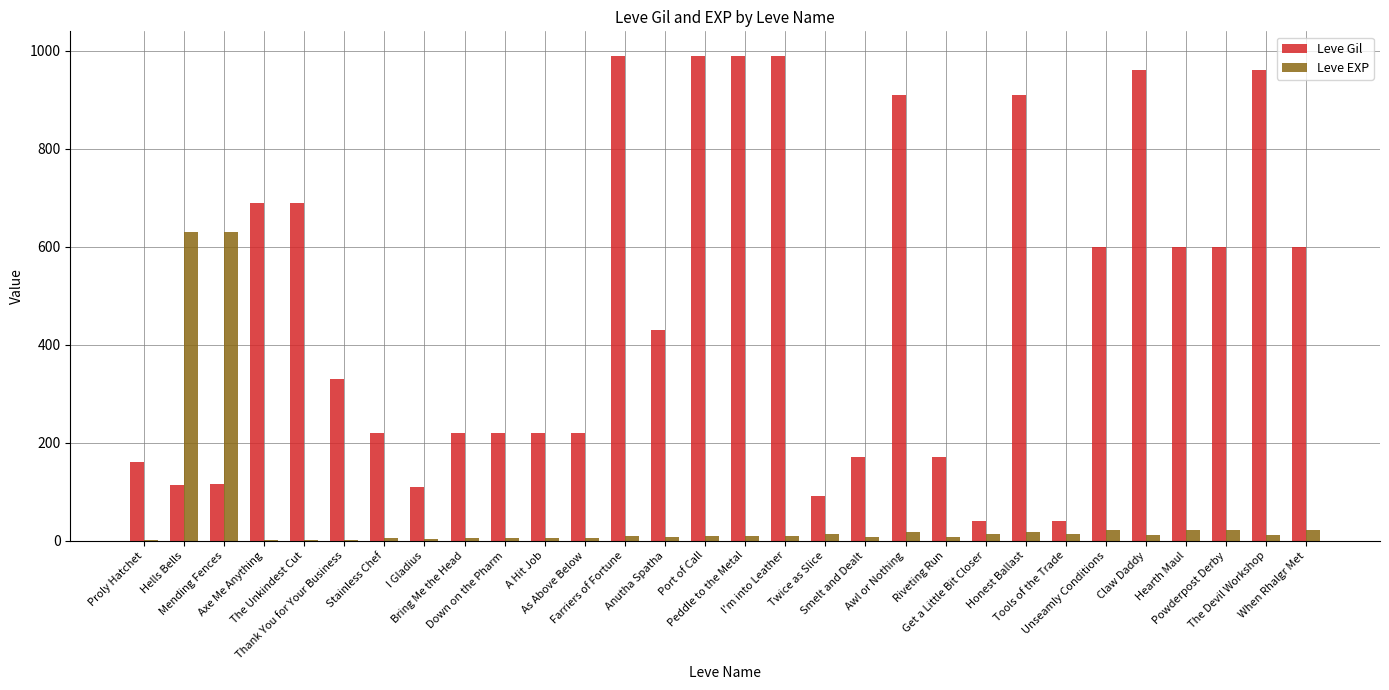

What is the sum of all Leve EXP values?

1534